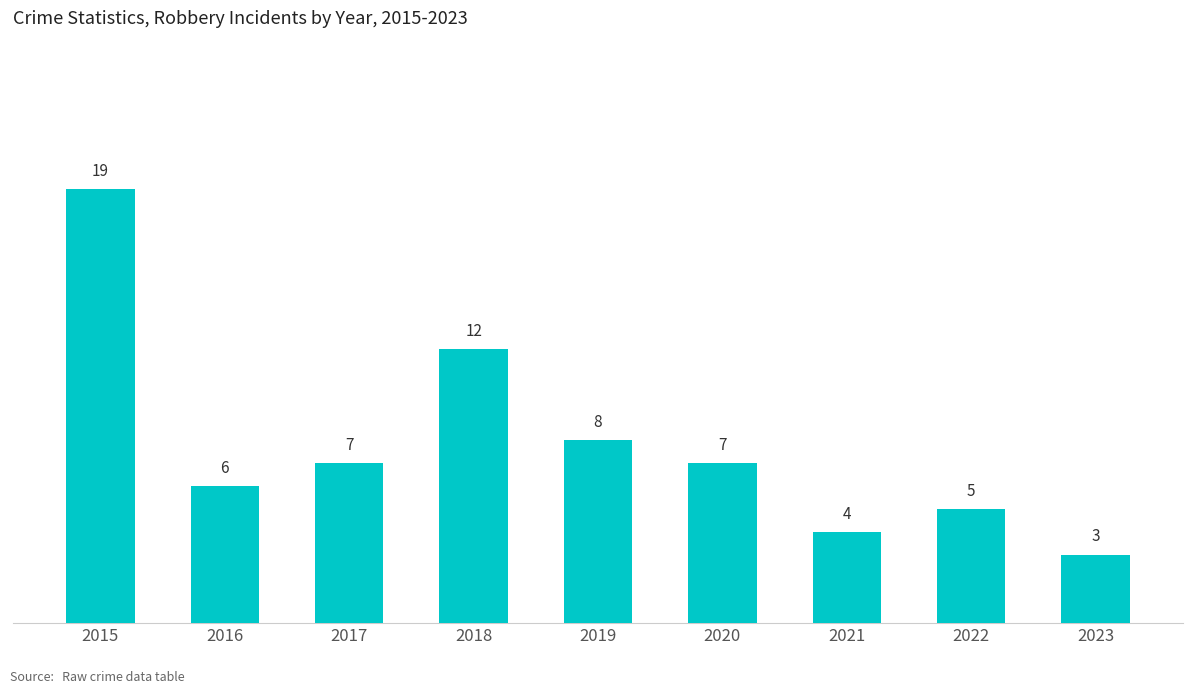

What is the value of the 7th bar from the left?

4